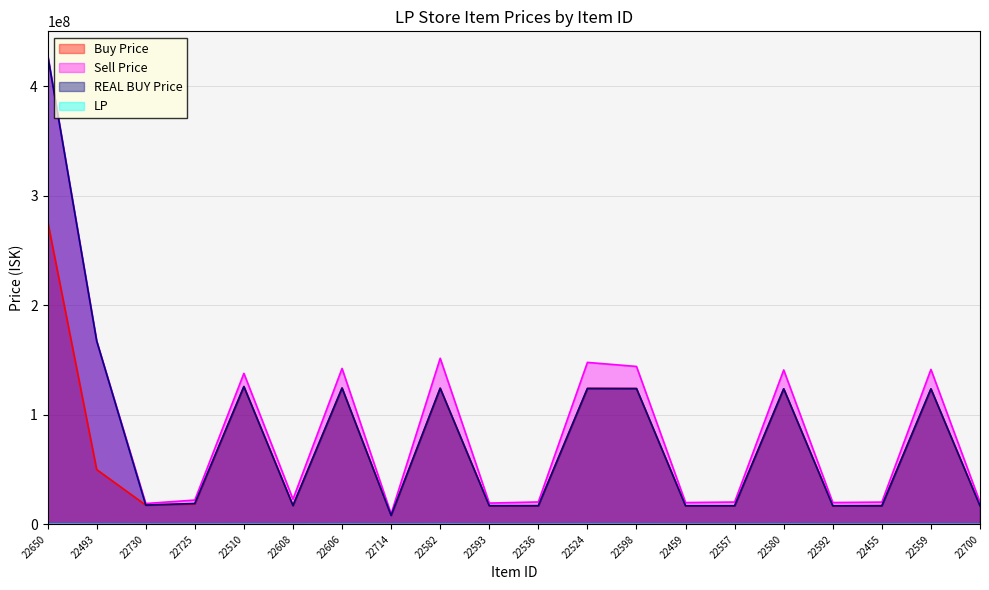

What are all the series names shown in the legend?

Buy Price, Sell Price, REAL BUY Price, LP